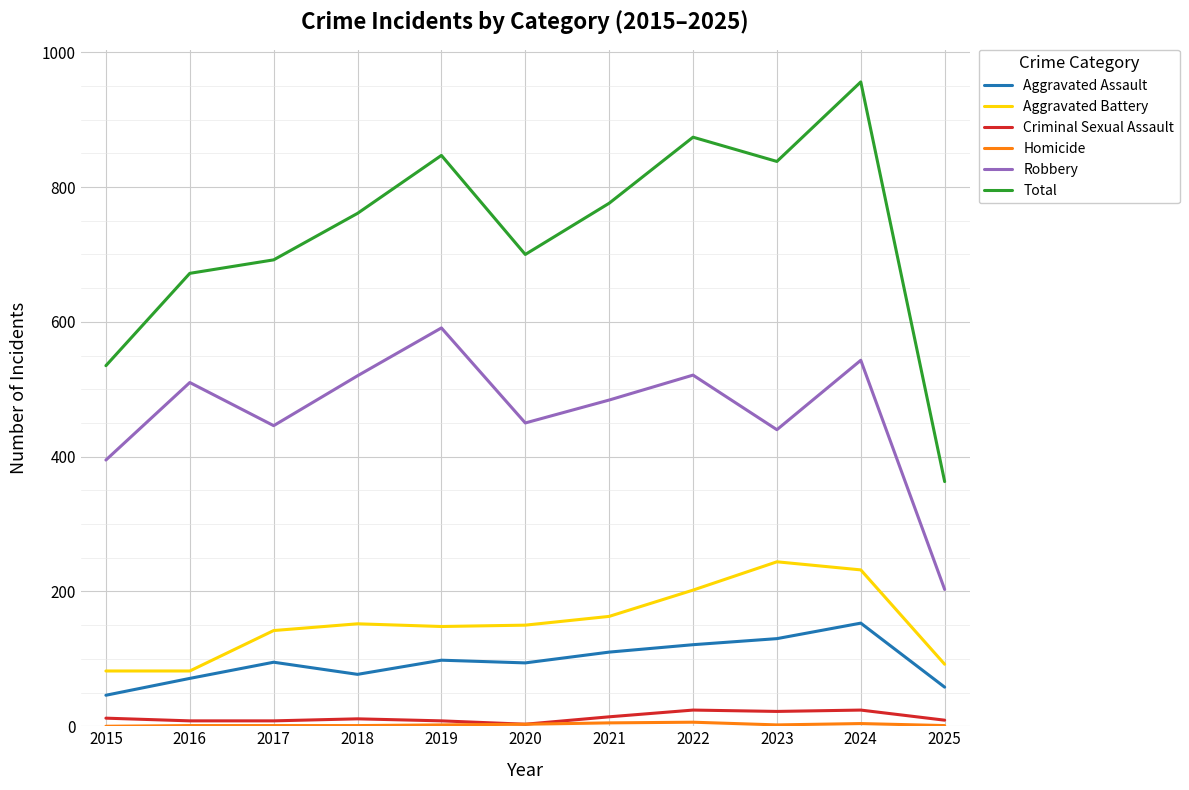

What is the sum of all Robbery values?

5103